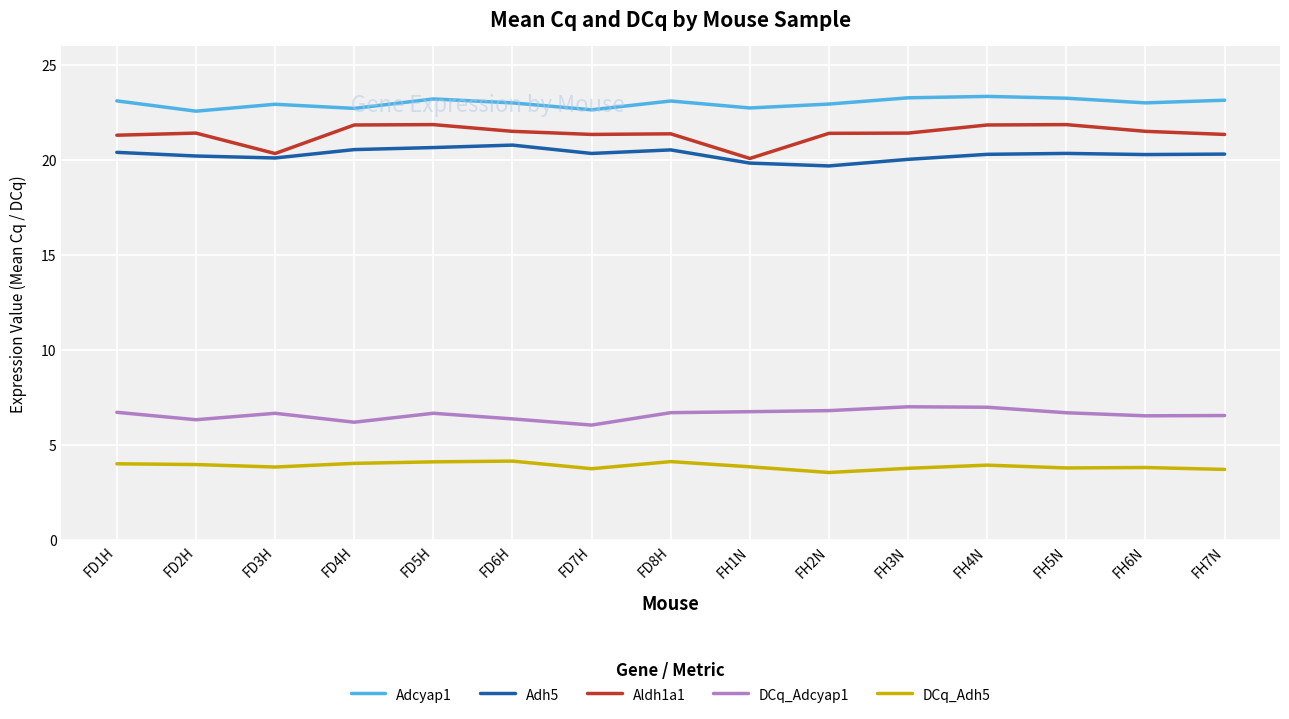

What position from the left is FD2H?

2